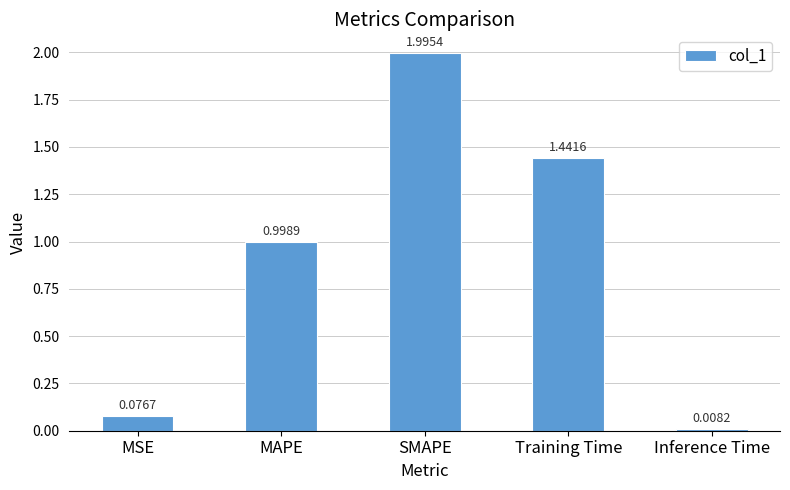

Does the chart contain stacked bars?

No